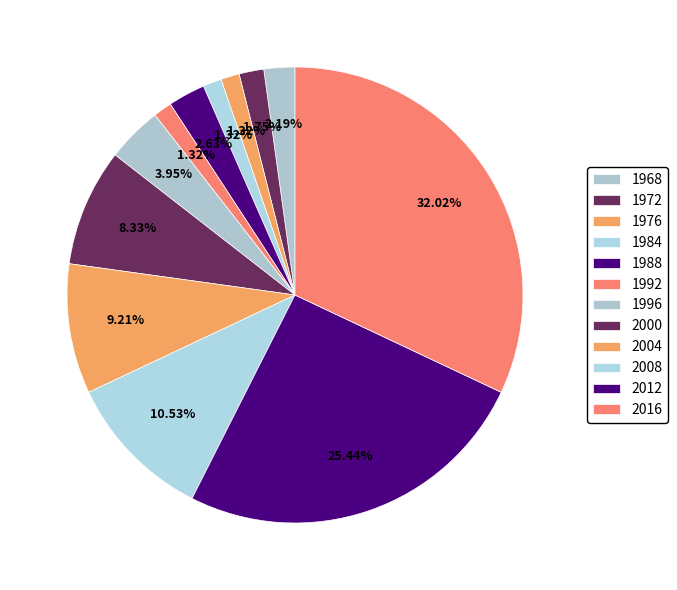

Combined, what portion of the pie is 1992 and 1968?

3.5%